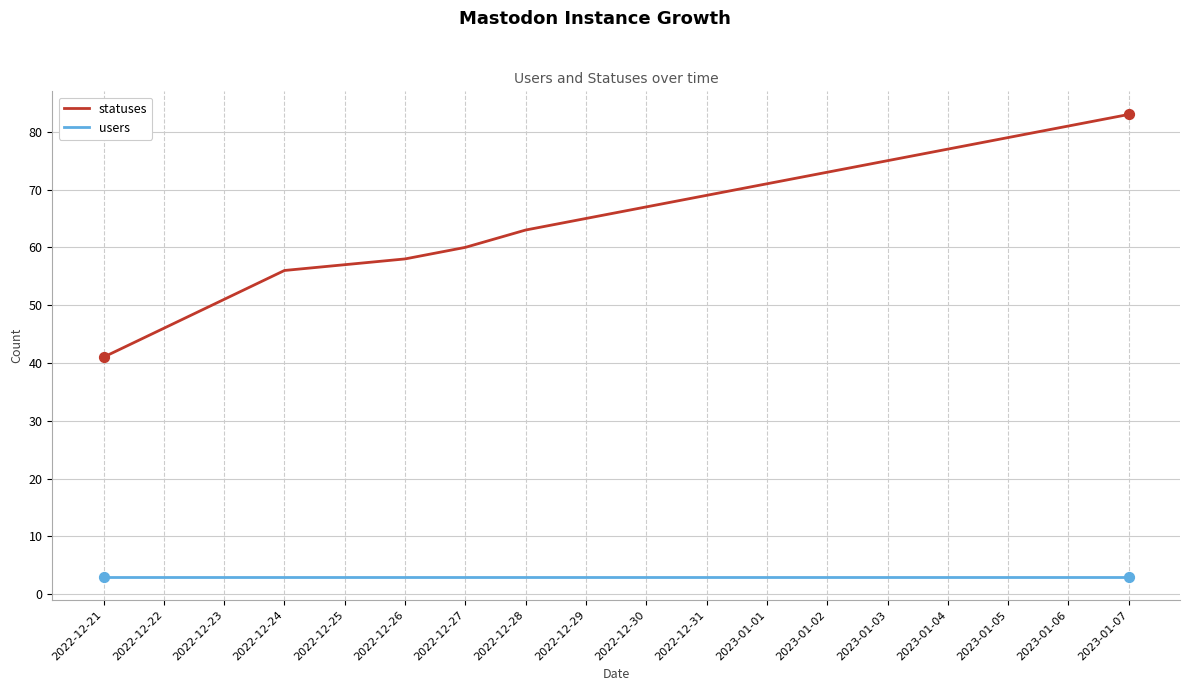

Which series has the widest spread of values?

statuses